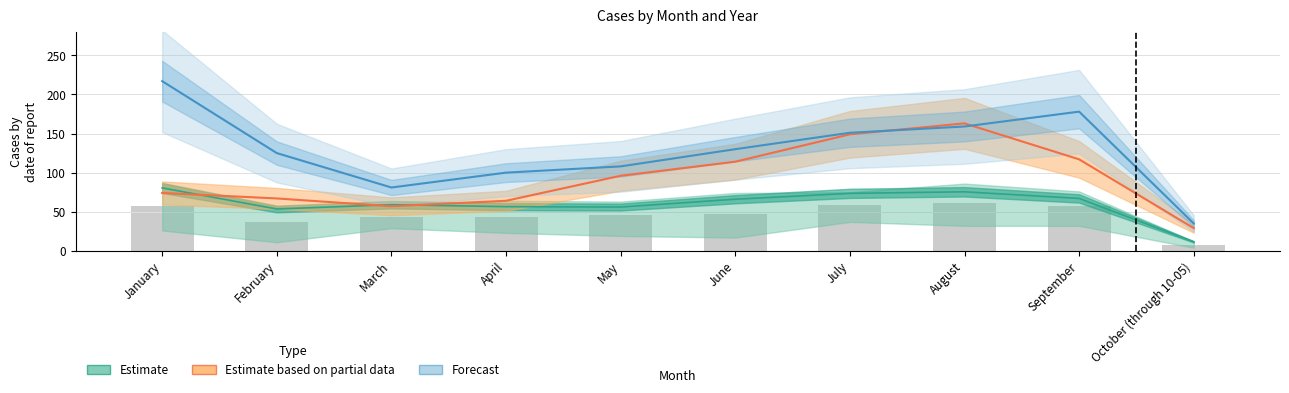

Reading left to right, transcribe all the data shown in this chart.

2015-2019 Estimate: 80.5	53.5	59.0	56.5	56.0	66.0	73.5	75.5	67.0	11.5
2020 Estimate (partial): 74.0	67.0	57.0	64.0	96.0	114.0	149.0	163.0	117.0	29.0
2021 Forecast: 217.0	125.0	81.0	100.0	108.0	130.0	151.0	159.0	178.0	35.0